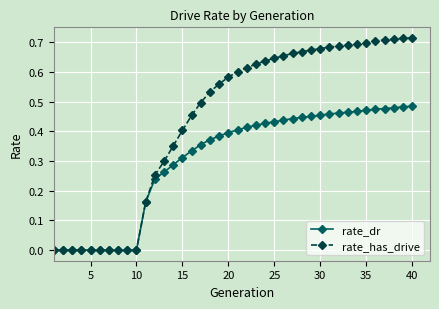

Count the rate_dr values in the range 0 to 1.

40